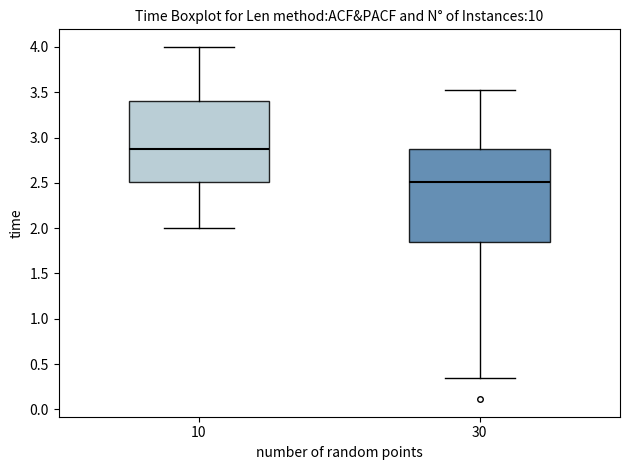

Which box's median line is the highest?

10